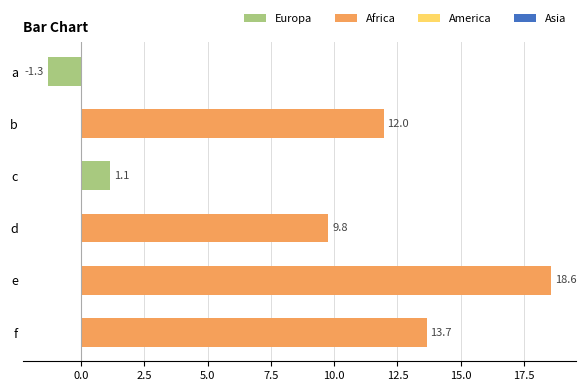

What is the value of the 1st bar from the top?

-1.3